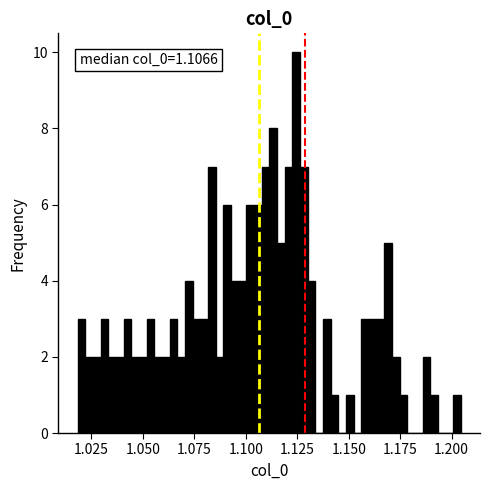

Read against the x-axis, roughly where is the centre of the tallest bar?

1.125